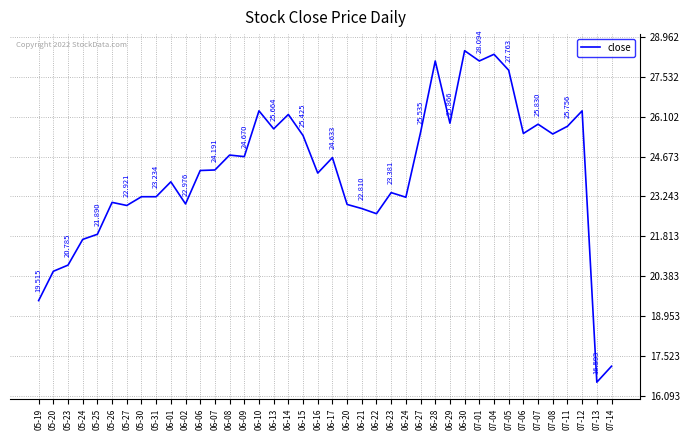

What is the average value?

24.1